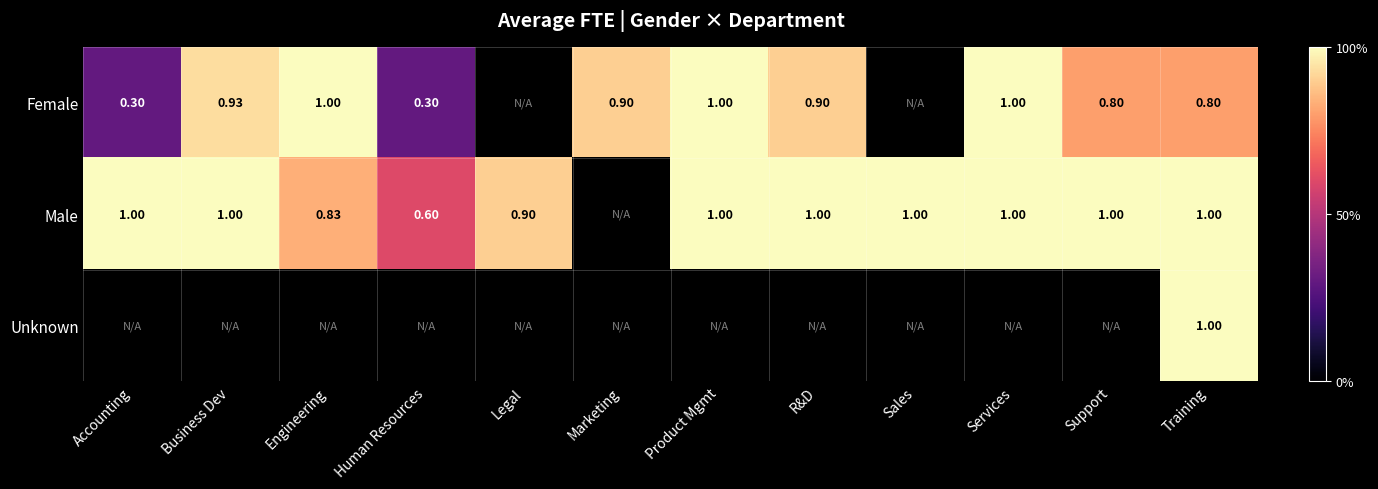

What is the approximate value of Female at Human Resources?

0.3